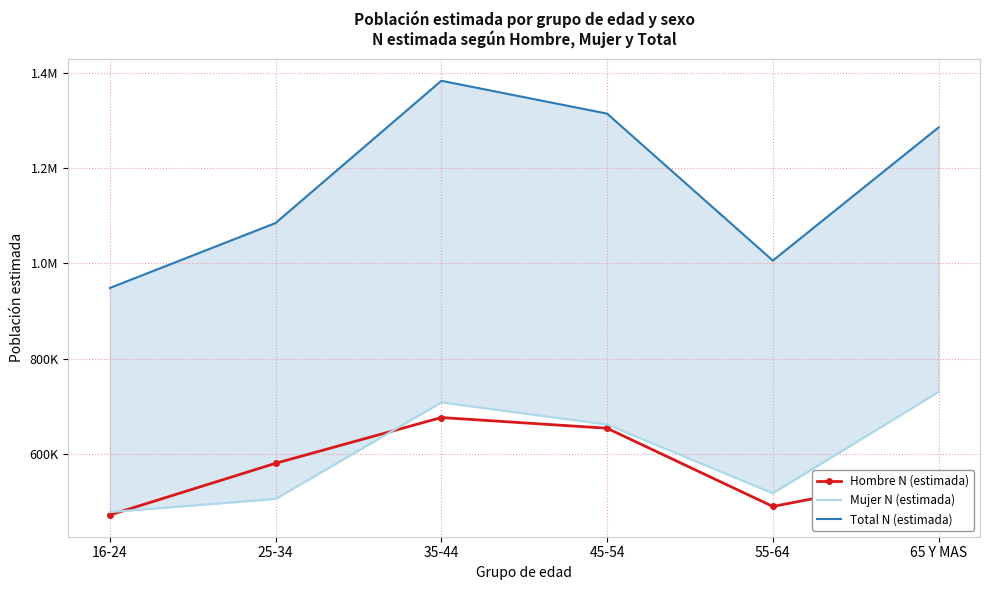

What is the label of the 1st point from the right?

65 Y MAS